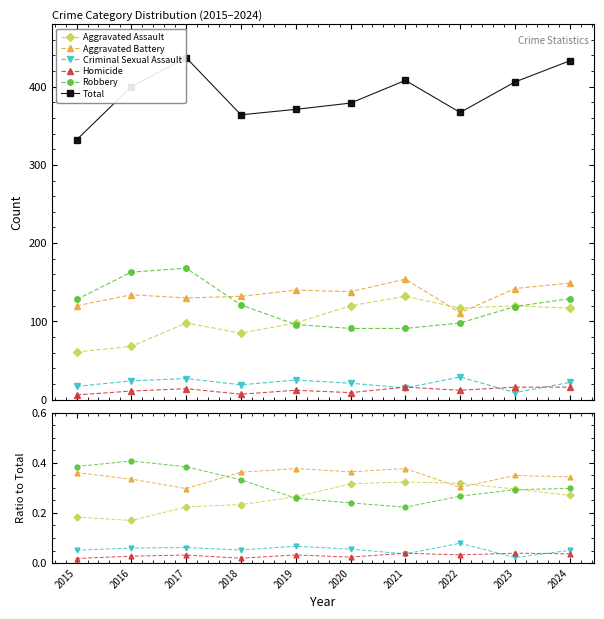

Rank the series at 2019 from highest to lowest value.

Total, Aggravated Battery, Aggravated Assault, Robbery, Criminal Sexual Assault, Homicide